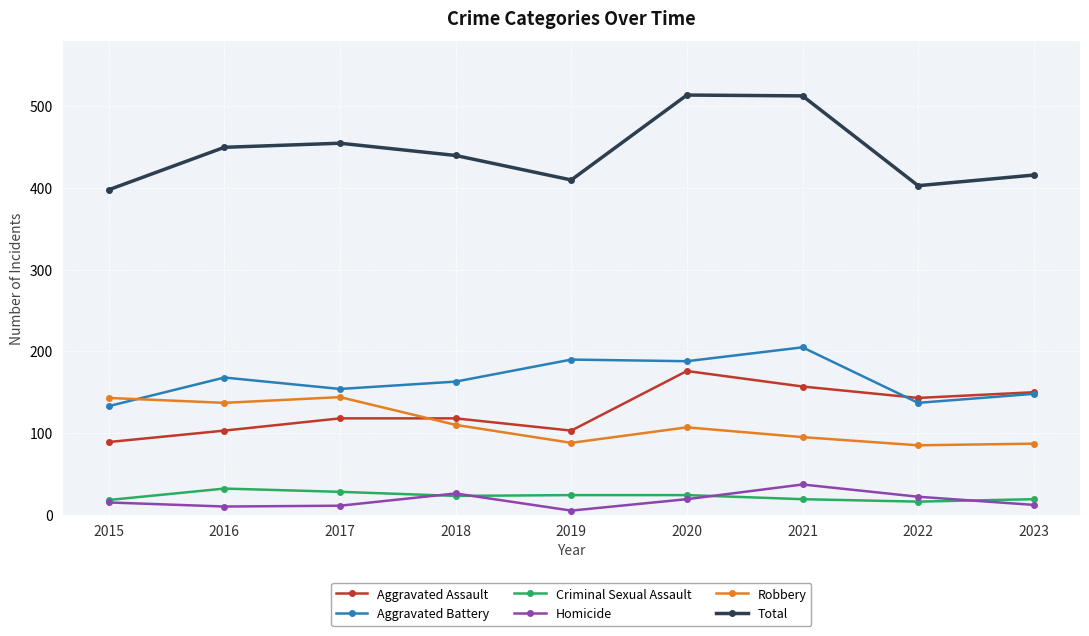

What is the difference between the maximum and minimum values in the Total series?

116